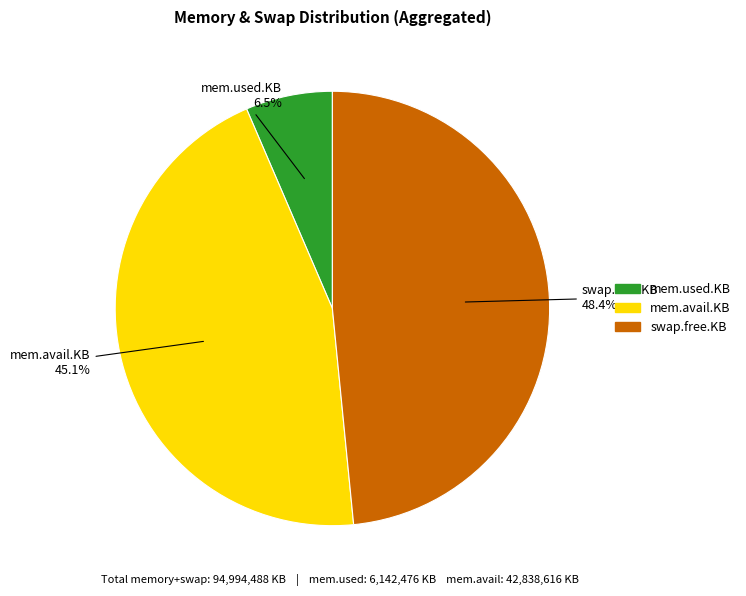

Which category has the smallest portion of the pie?

mem.used.KB